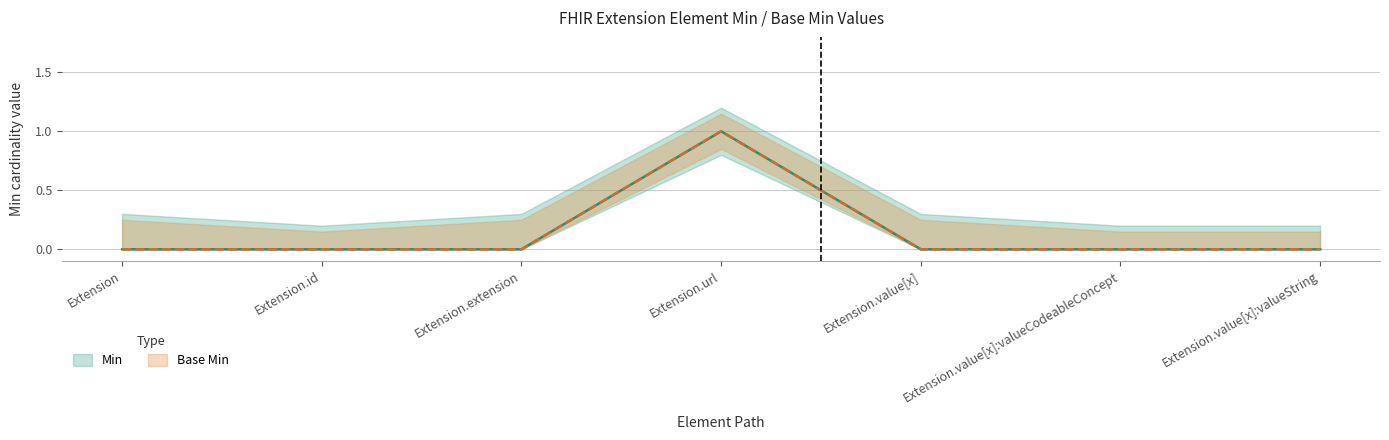

The Min series shows -1 at Extension.value[x]. True or false?

False